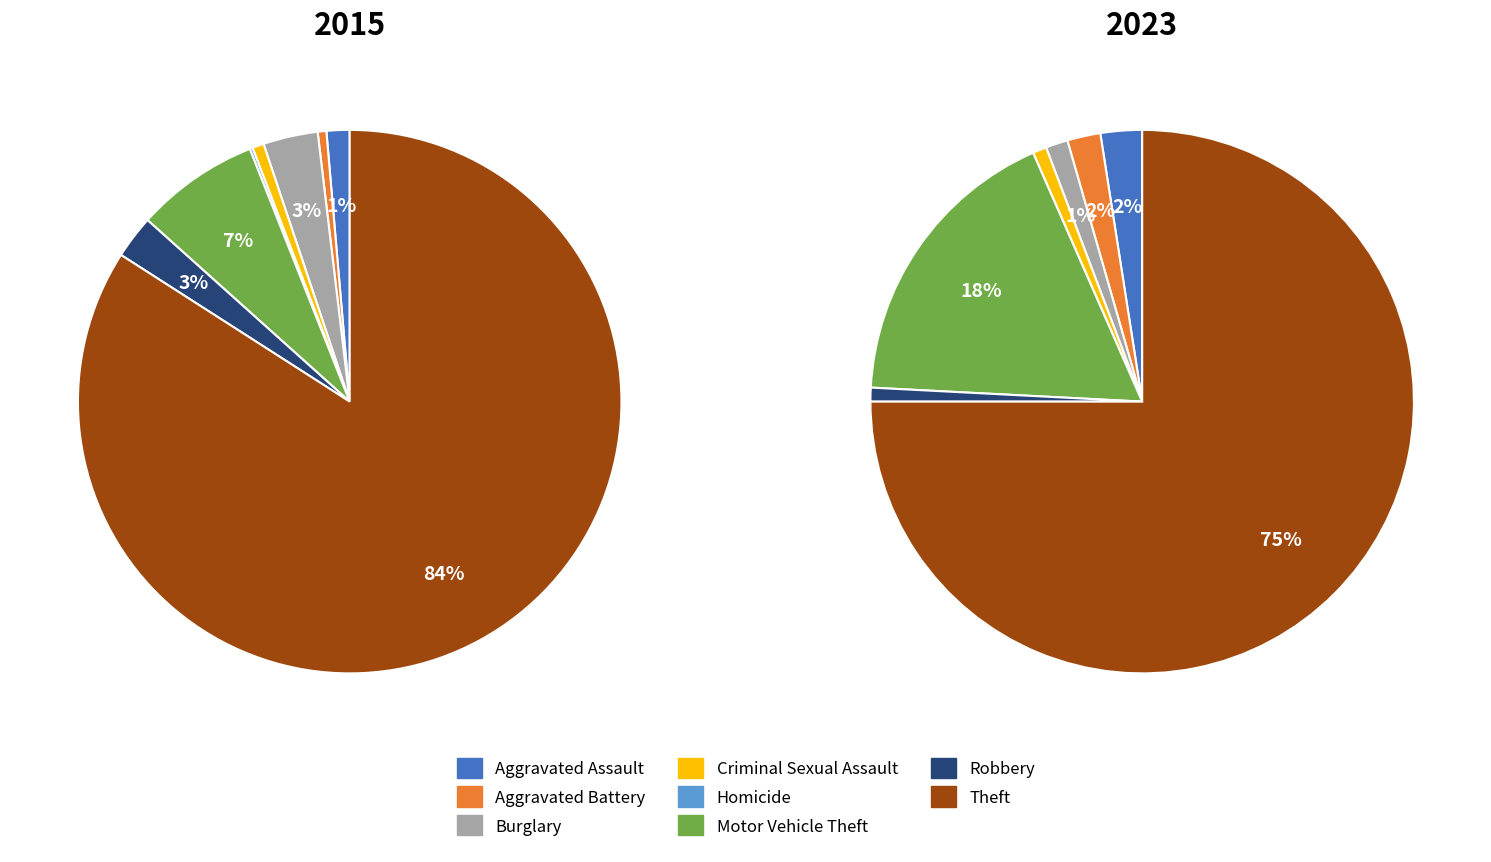

To the nearest percent, what is the difference between the largest and smallest slice percentages?

84%